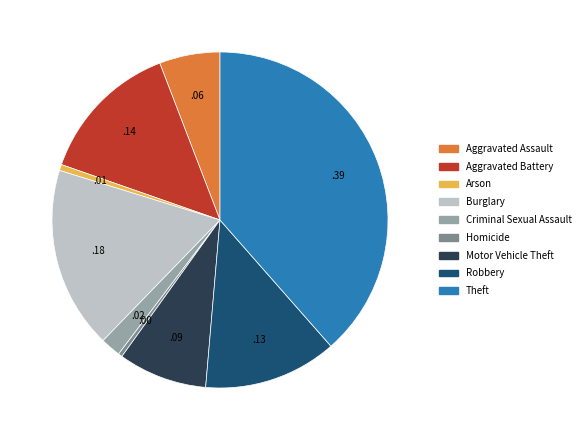

Which category has the biggest portion of the pie?

Theft